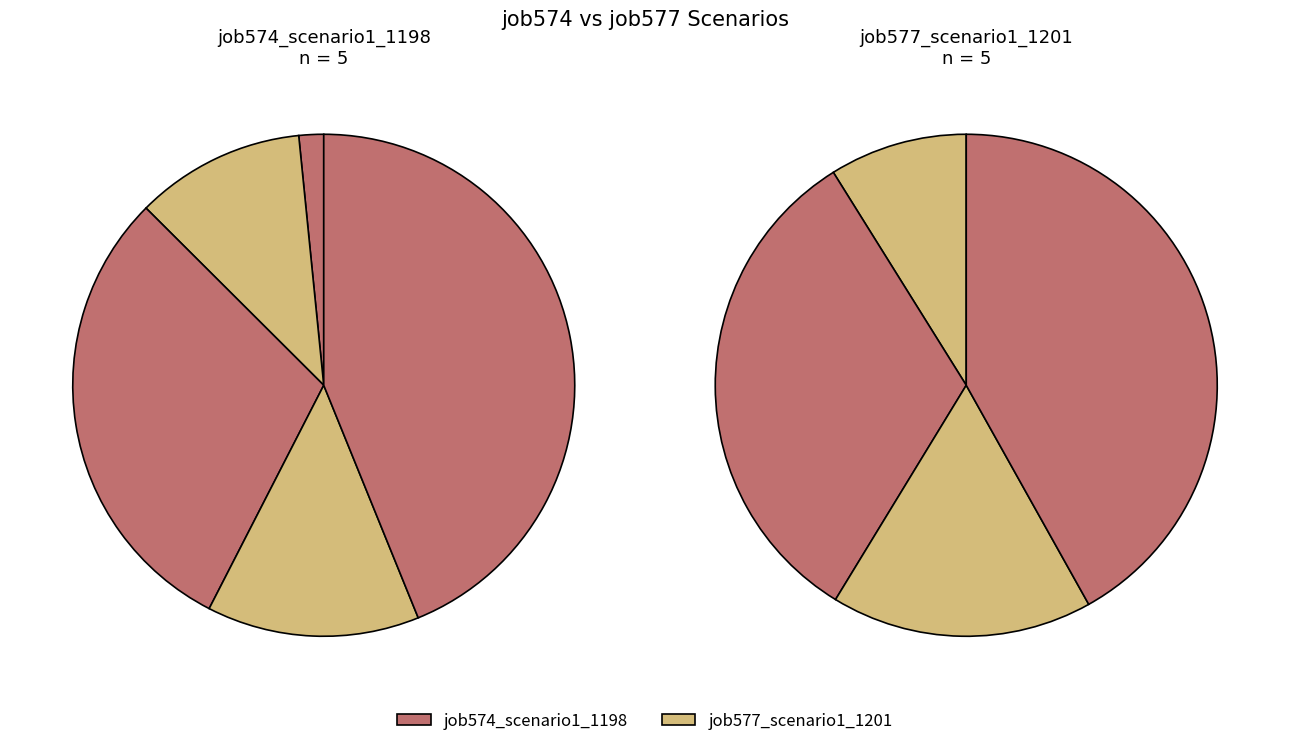

Count the number of slices in the pie.

5